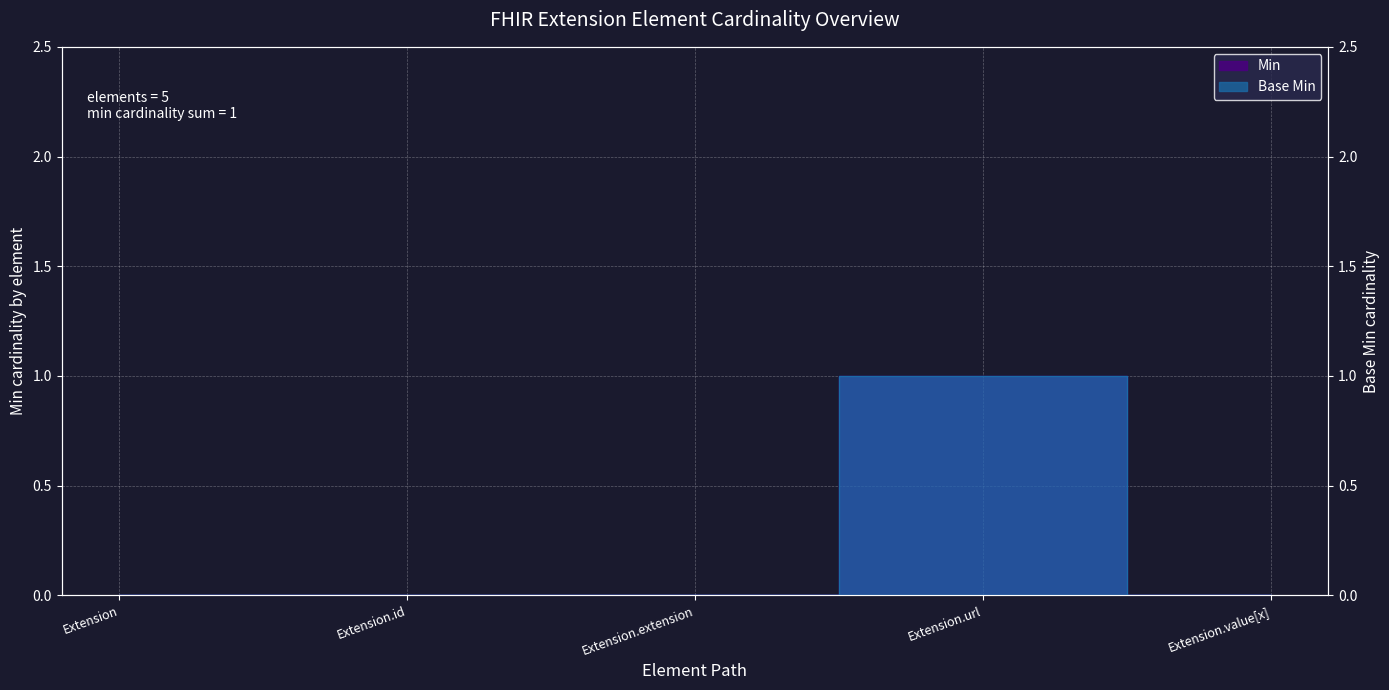

Rank the series at Extension.id from lowest to highest value.

Min, Base Min